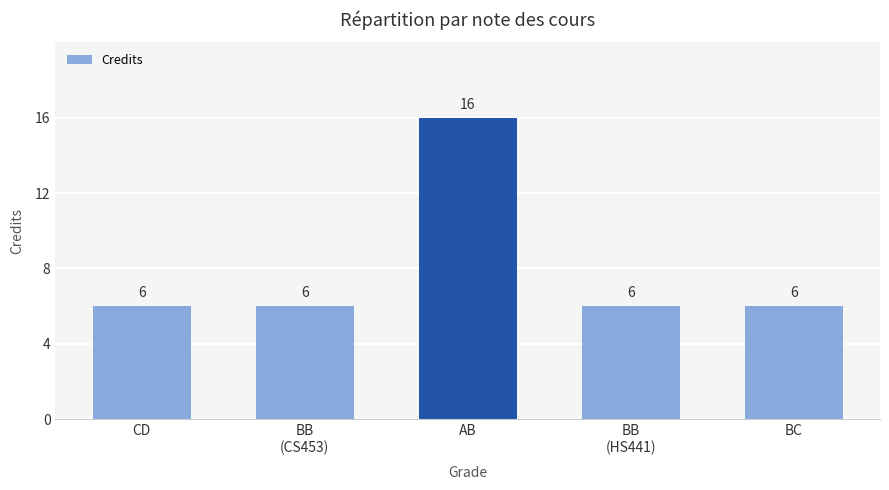

Does the chart contain any negative values?

No